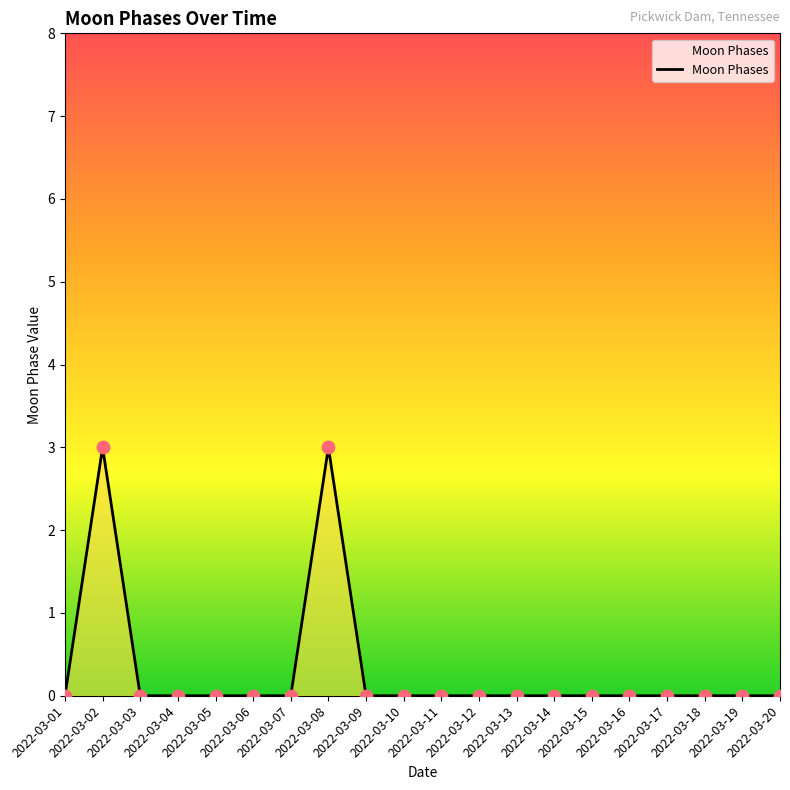

What is the greatest value displayed?

3